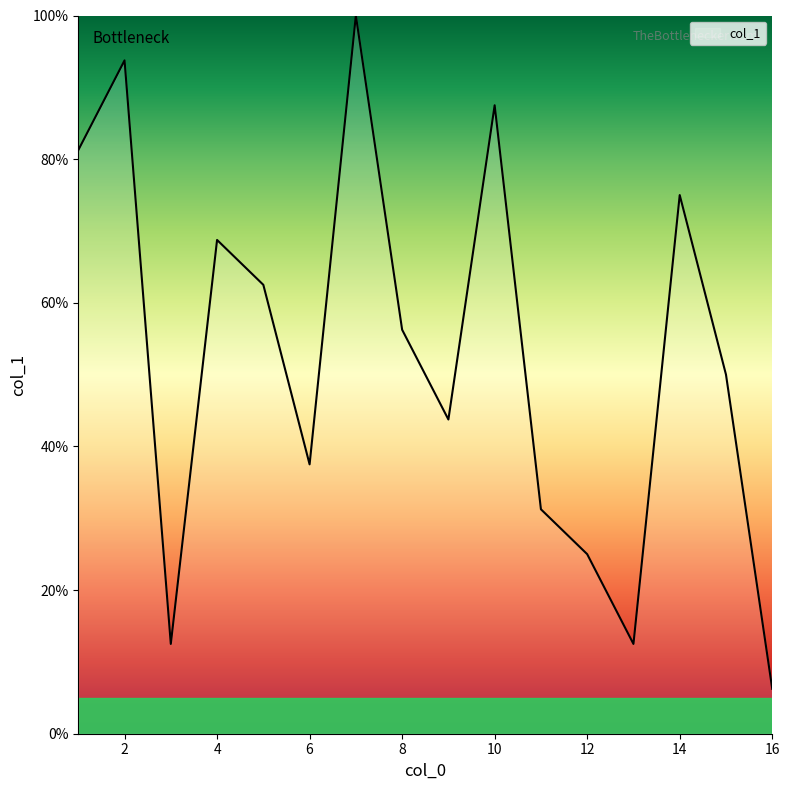

What is the sum of all values?

843.8